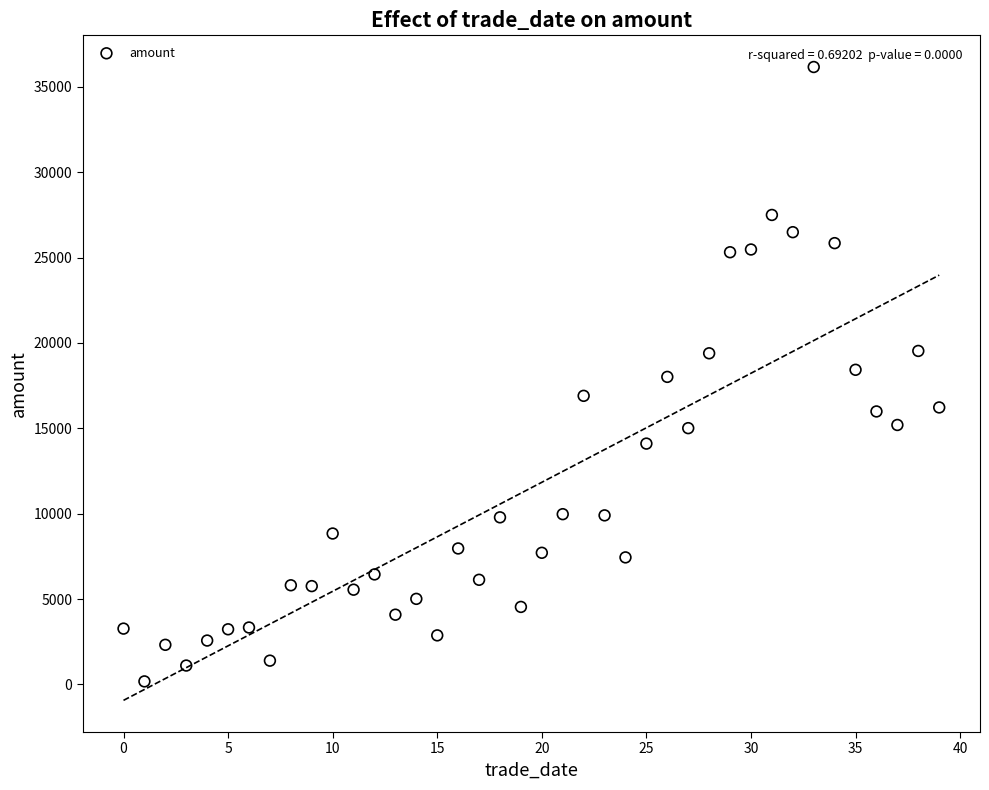

What is the range of Y values (max minus min)?

35993.2